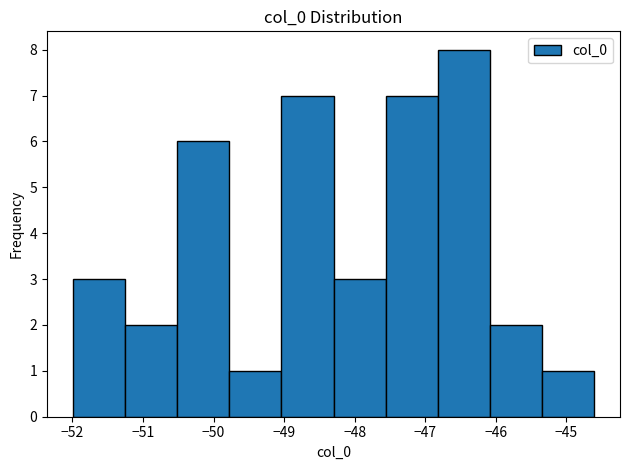

Reading left to right, transcribe this chart: for each bar, give the range it covers on the x-axis and its height. Neither the bar edges nor the heights are printed on the chart, so give them approximately, as read against the axes.

-52.0 to -51.3: 3
-51.3 to -50.5: 2
-50.5 to -49.8: 6
-49.8 to -49.0: 1
-49.0 to -48.3: 7
-48.3 to -47.6: 3
-47.6 to -46.8: 7
-46.8 to -46.1: 8
-46.1 to -45.3: 2
-45.3 to -44.6: 1